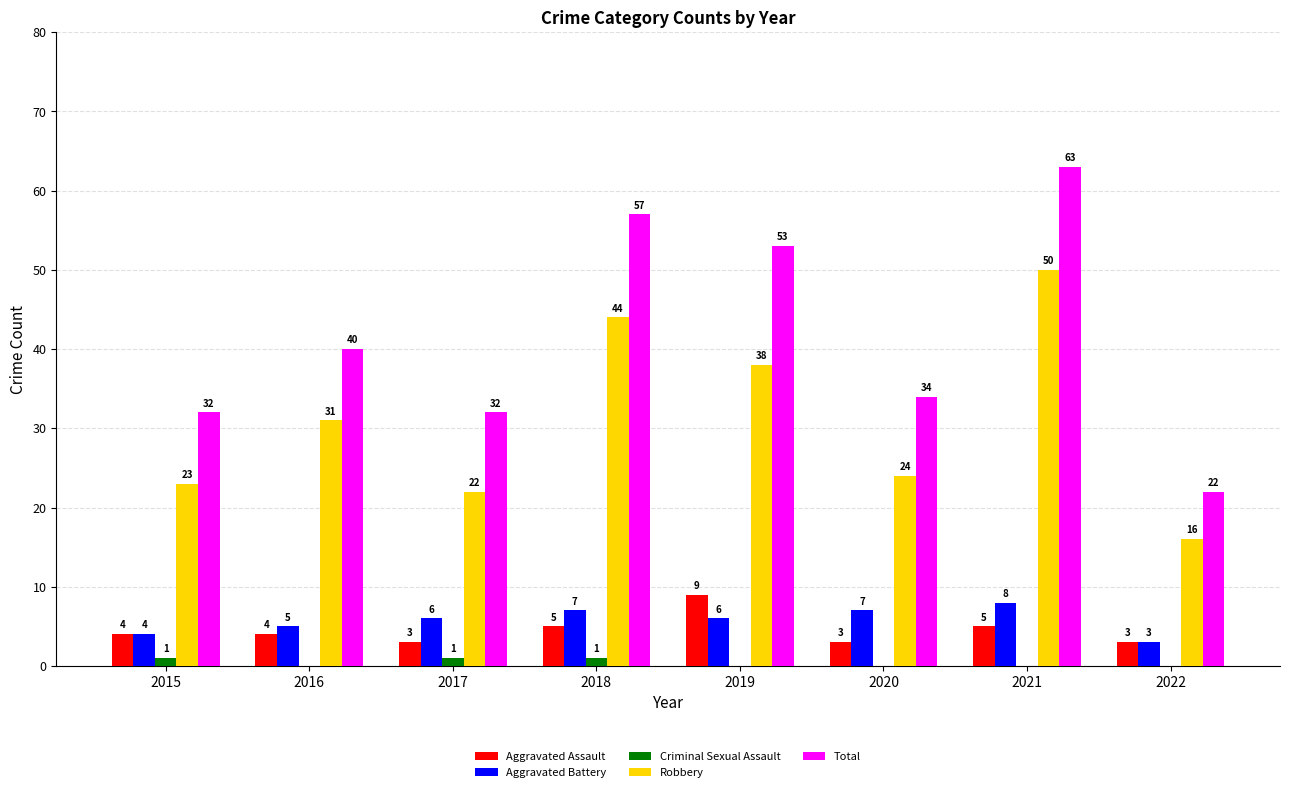

Are the bars horizontal?

No